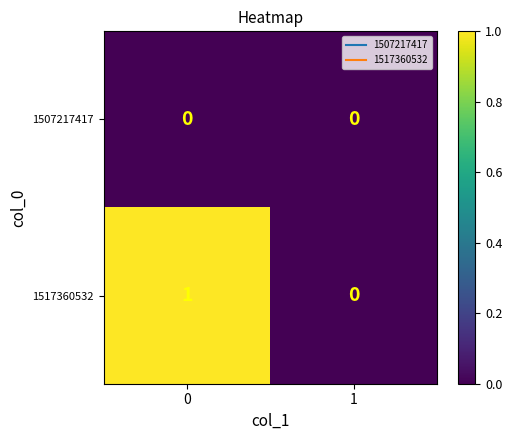

List the series in order of their peak value, highest first.

1517360532, 1507217417